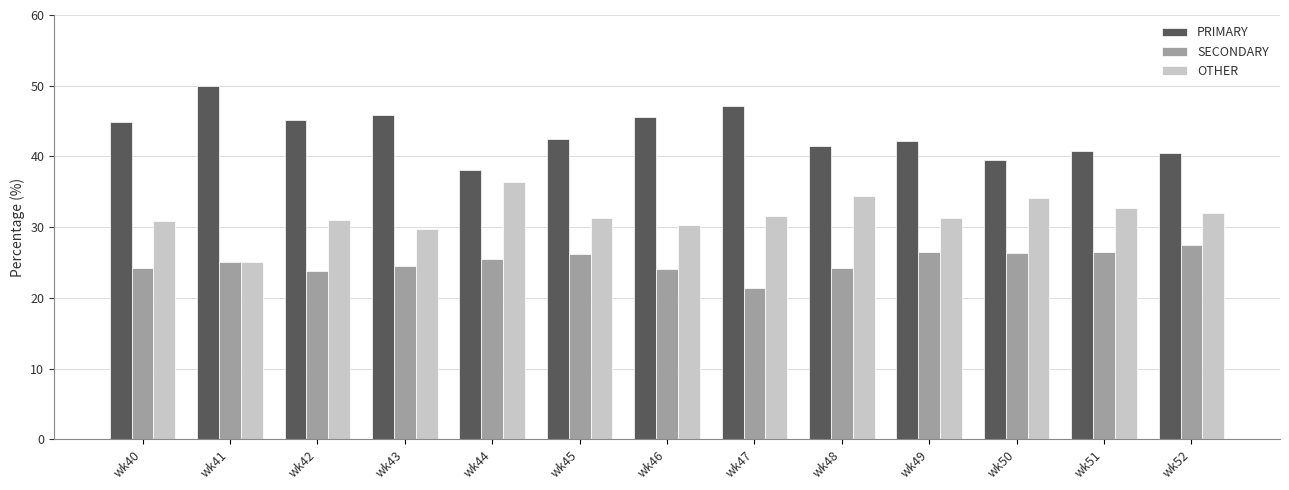

What is the difference between the highest and lowest values at wk44?

12.5